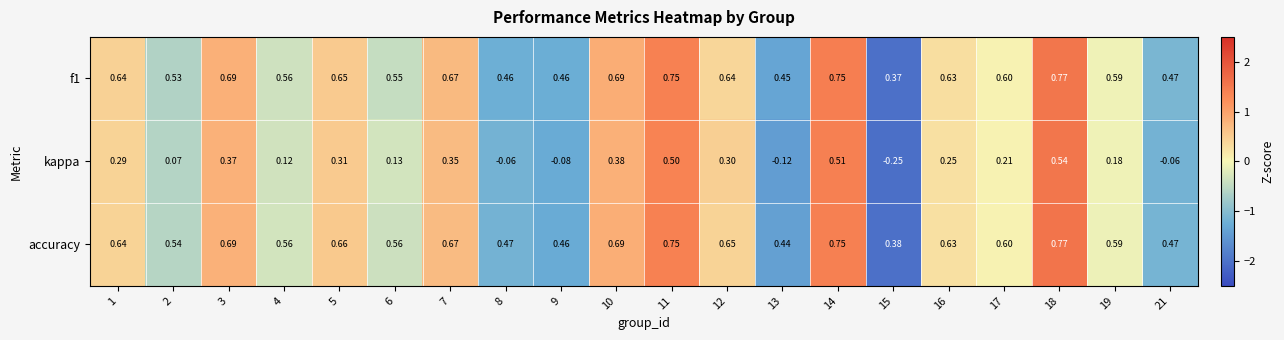

Which series has the largest total across all categories?

accuracy